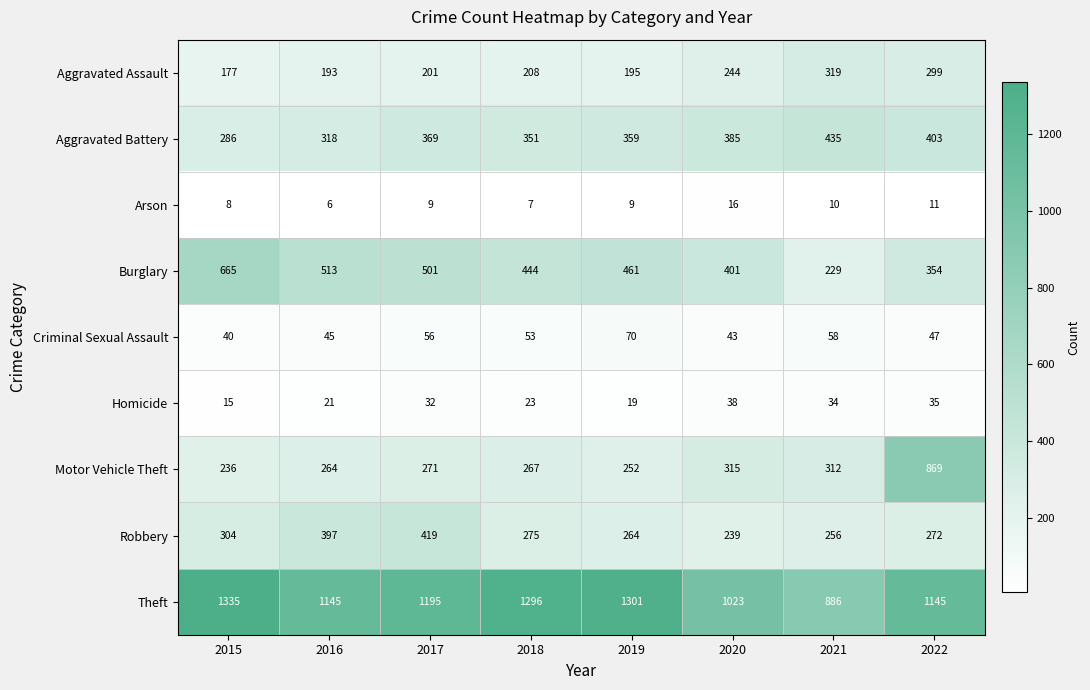

True or false: Aggravated Battery has a value of 475 at 2019.

False